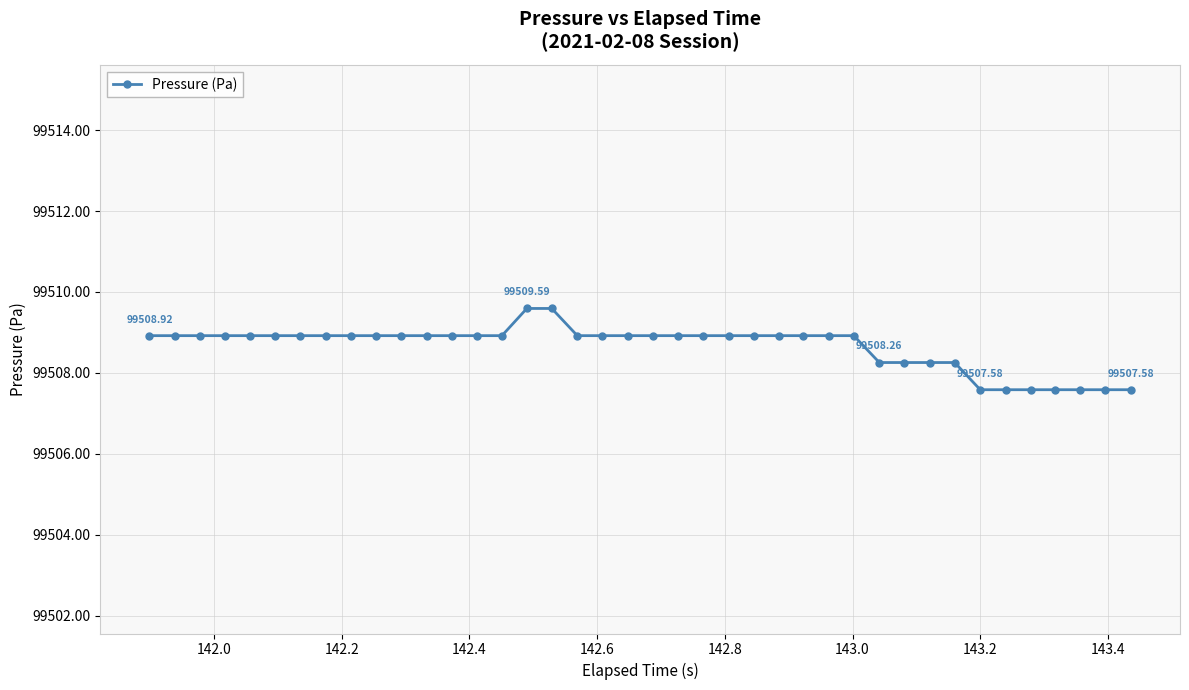

What is the difference between the second highest and second lowest values?

2.0